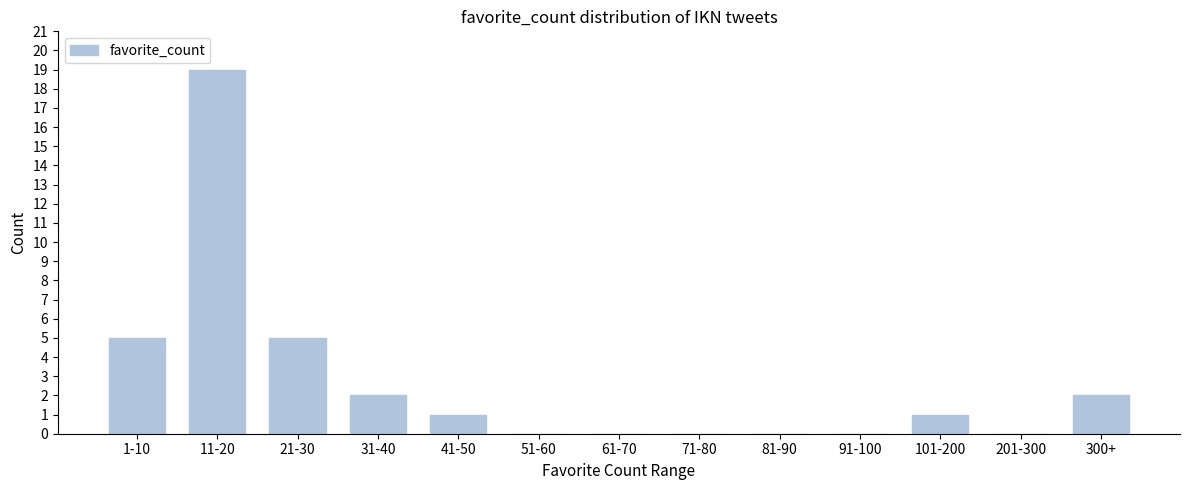

Reading left to right, what are all the values shown in this chart?

1-10=5	11-20=19	21-30=5	31-40=2	41-50=1	51-60=0	61-70=0	71-80=0	81-90=0	91-100=0	101-200=1	201-300=0	300+=2